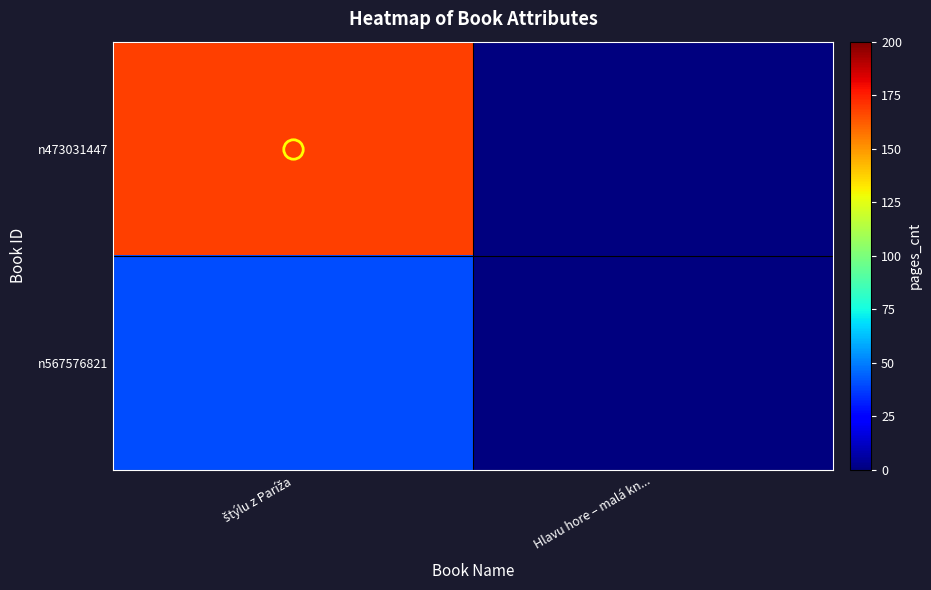

Rank the series by their maximum value, from highest to lowest.

n473031447, n567576821